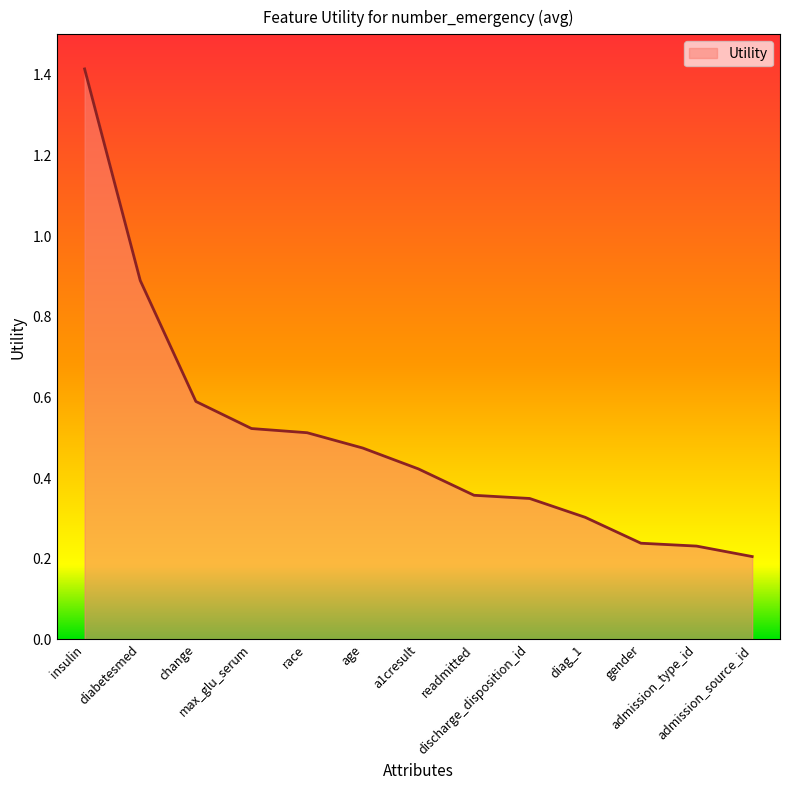

What is the difference between the maximum and minimum values?

1.2